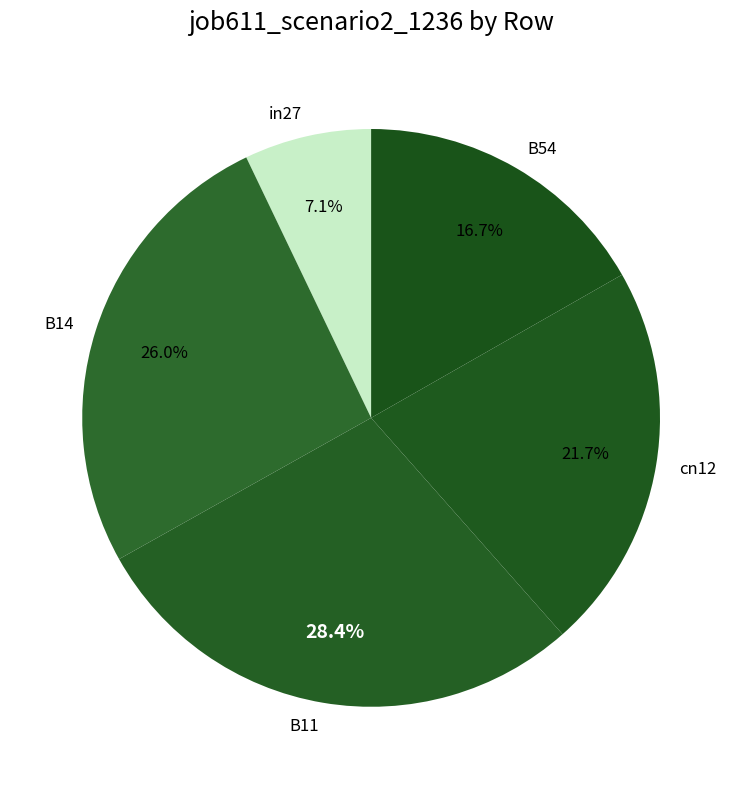

What is the total percentage of B11 and in27?

35.5%